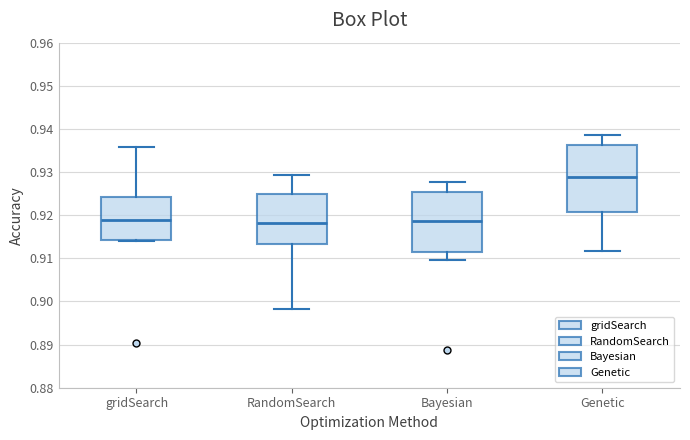

Reading left to right, transcribe this box plot: for each box, give where its median line is, the range the box spans, and where its two whiskers end, as read against the y-axis. The values are not printed on the chart, so give them approximately, as read against the axis.

gridSearch: median 0.919, box 0.914 to 0.924, whiskers 0.914 to 0.936
RandomSearch: median 0.918, box 0.913 to 0.925, whiskers 0.898 to 0.929
Bayesian: median 0.919, box 0.912 to 0.925, whiskers 0.910 to 0.928
Genetic: median 0.929, box 0.921 to 0.936, whiskers 0.912 to 0.939